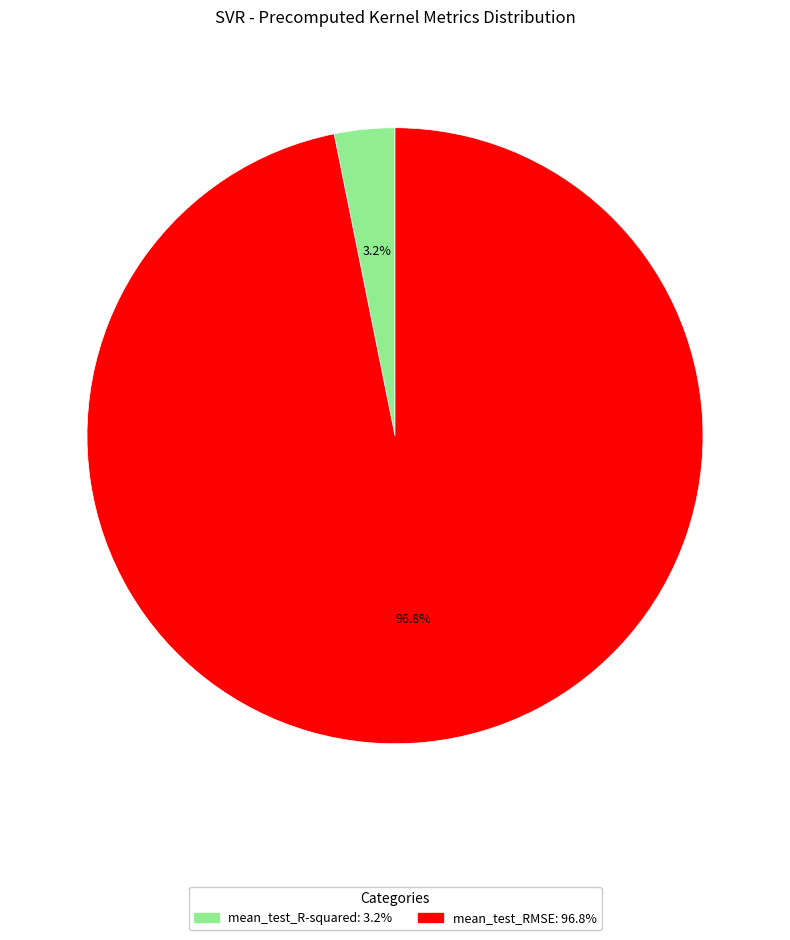

What percentage is the mean_test_RMSE slice, to the nearest percent?

97%